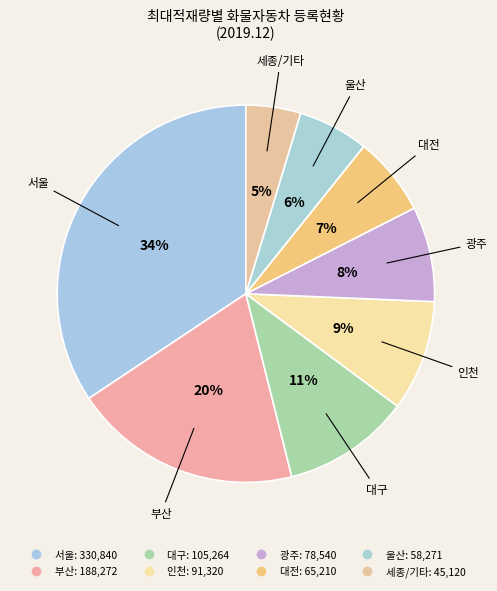

How many slices are in this pie chart?

8